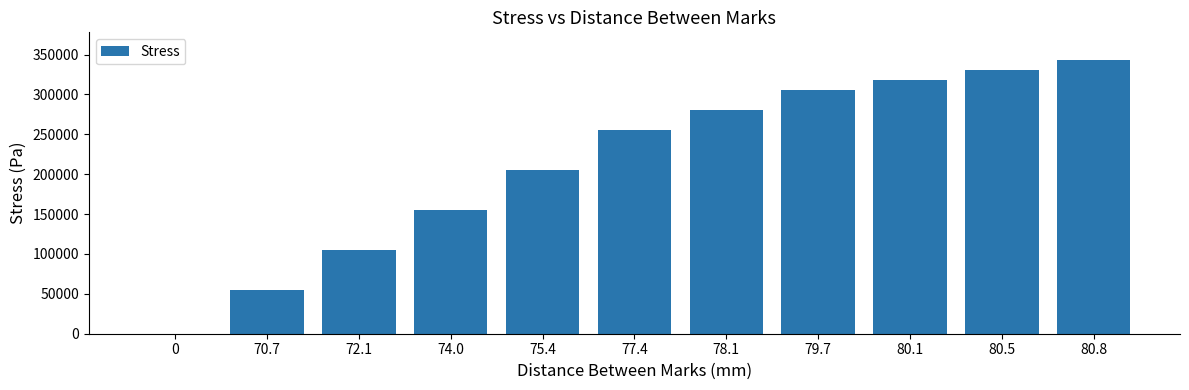

At which label is the value closest to 171724?

74.0